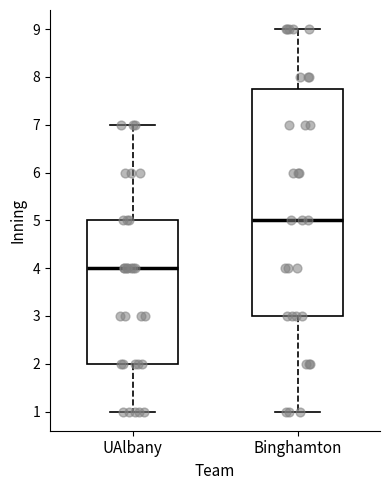

Reading left to right, read every box against the y-axis: the position of its median line, the range the box covers, and the ends of its whiskers. The values are not printed on the chart, so give them approximately, as read against the axis.

UAlbany: median 4.0, box 2.0 to 5.0, whiskers 1.0 to 7.0
Binghamton: median 5.0, box 3.0 to 7.8, whiskers 1.0 to 9.0